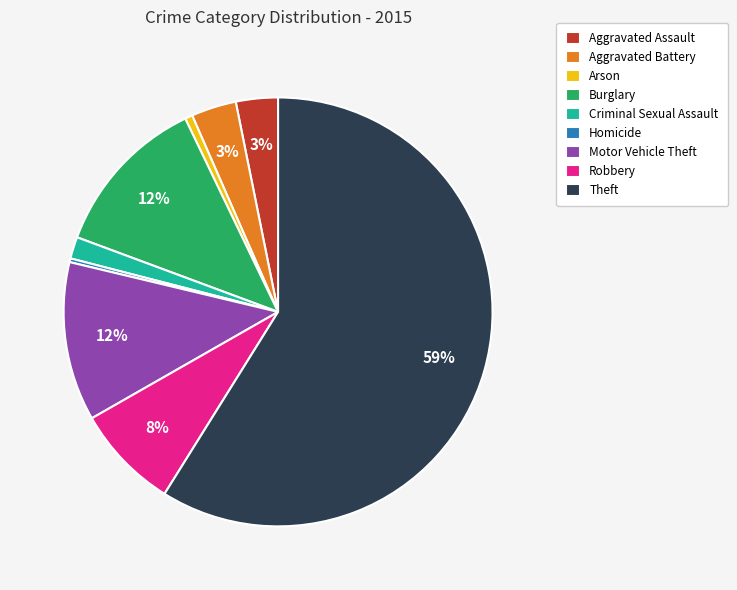

To the nearest percent, what is the difference between the largest and smallest slice percentages?

59%